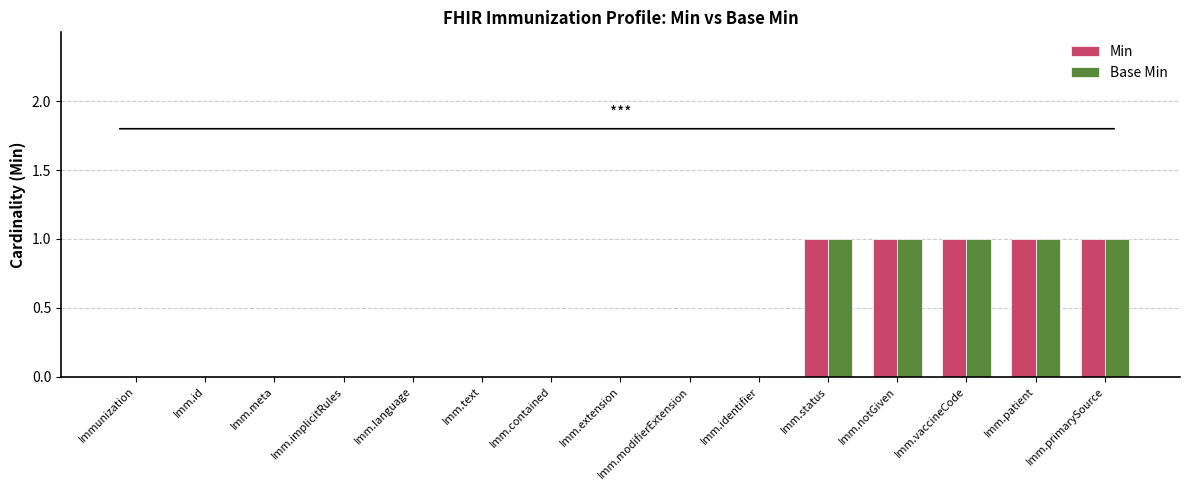

How many distinct data groups are displayed?

2